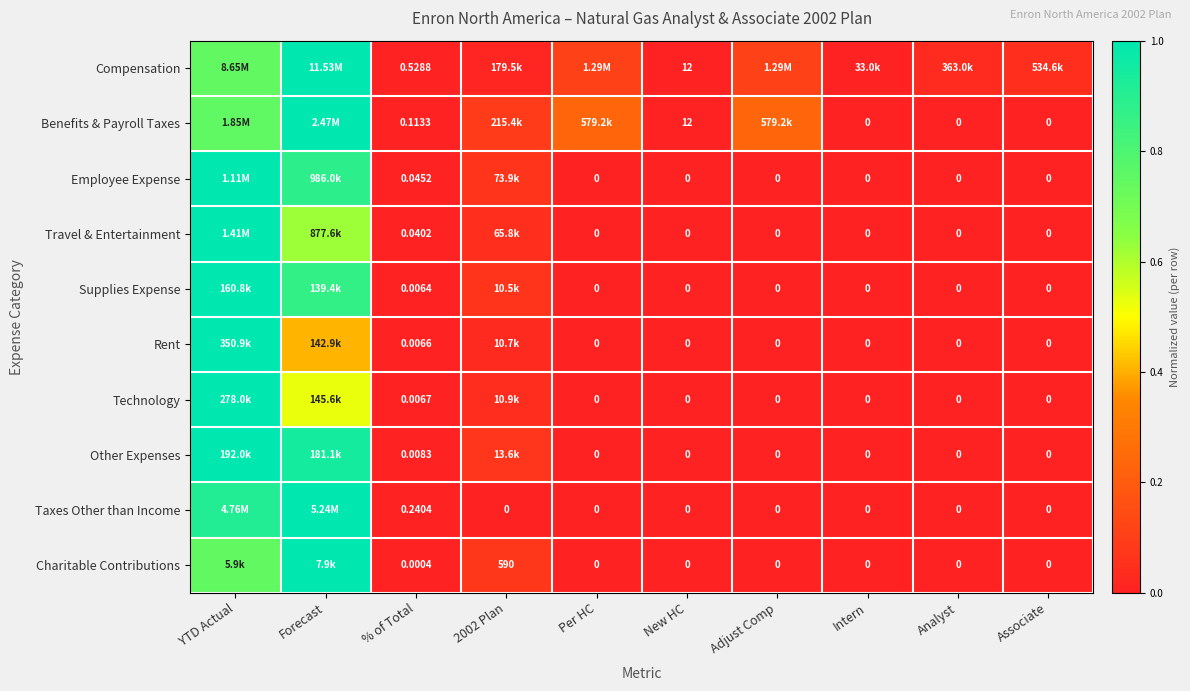

The Travel & Entertainment series shows -0.5 at New HC. True or false?

False